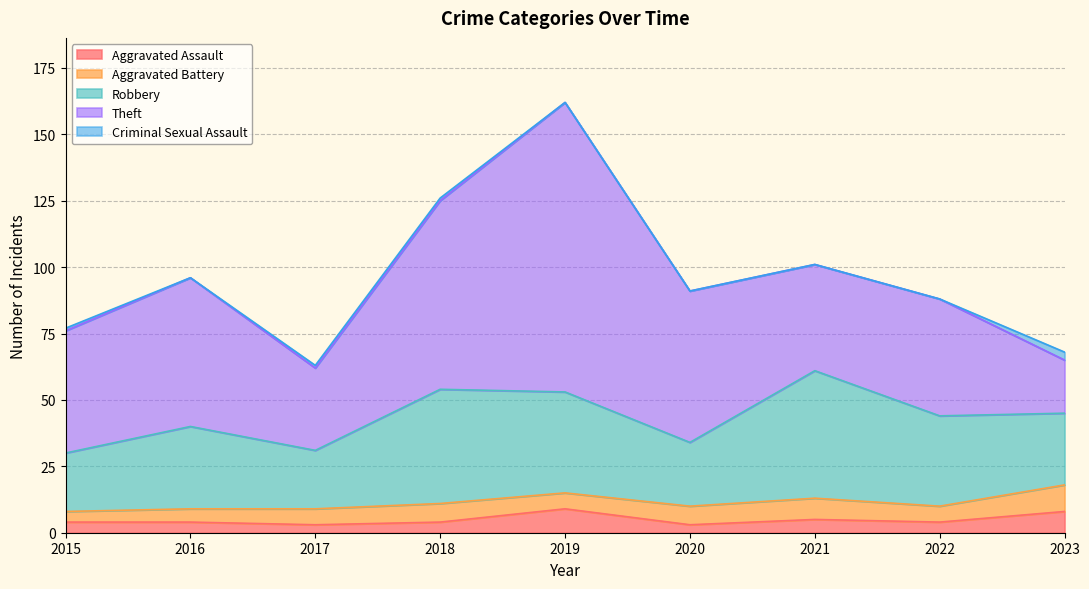

How many values in the Theft series are below 46?

4